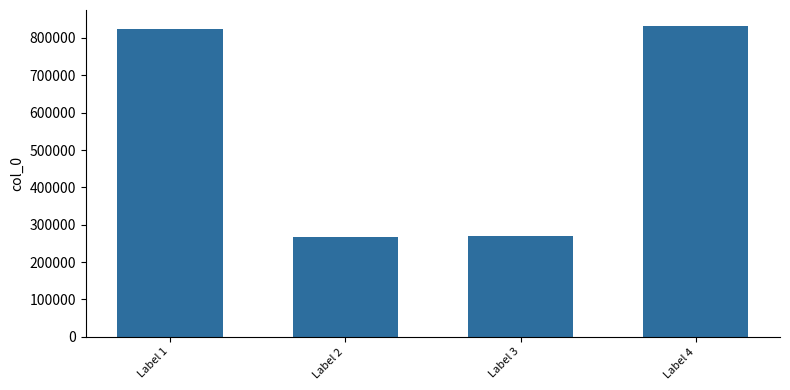

How many bars are there in total?

4